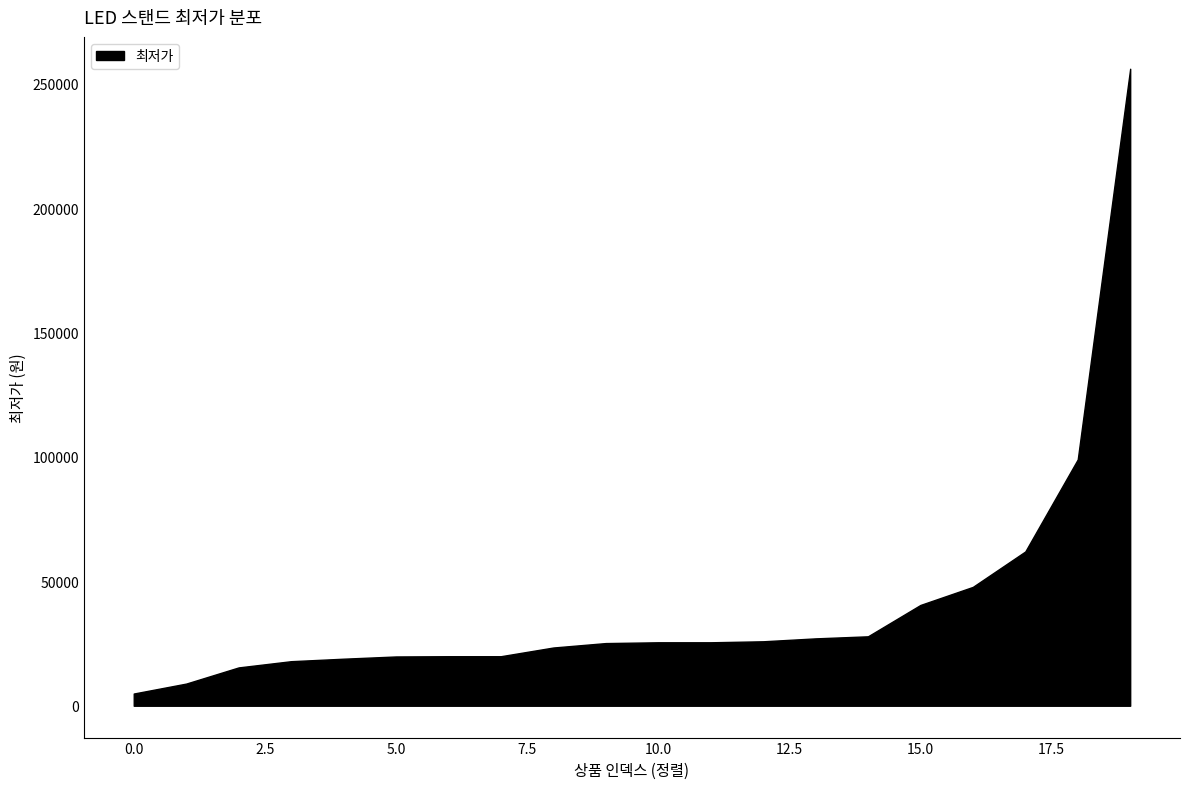

The value at 10.0 is 6889. True or false?

False